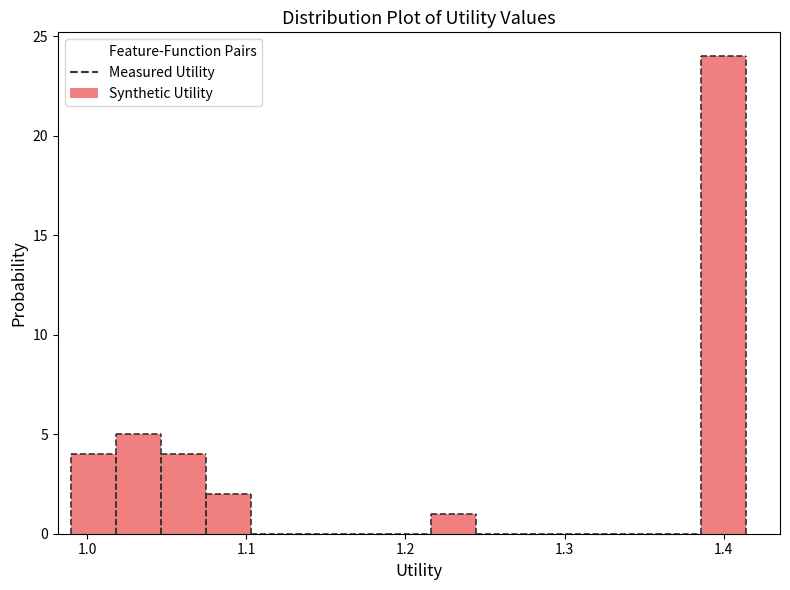

Around what value on the x-axis is the tallest bar? Give the approximate position of its centre, as read against the axis.

1.40